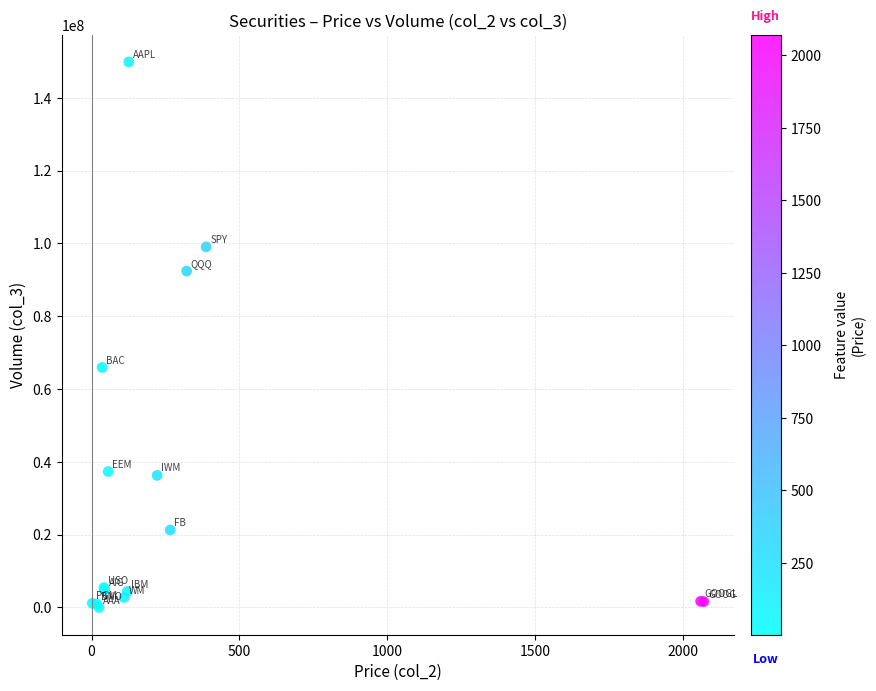

What Y value in the scatter plot is closest to 74918673?

65931730